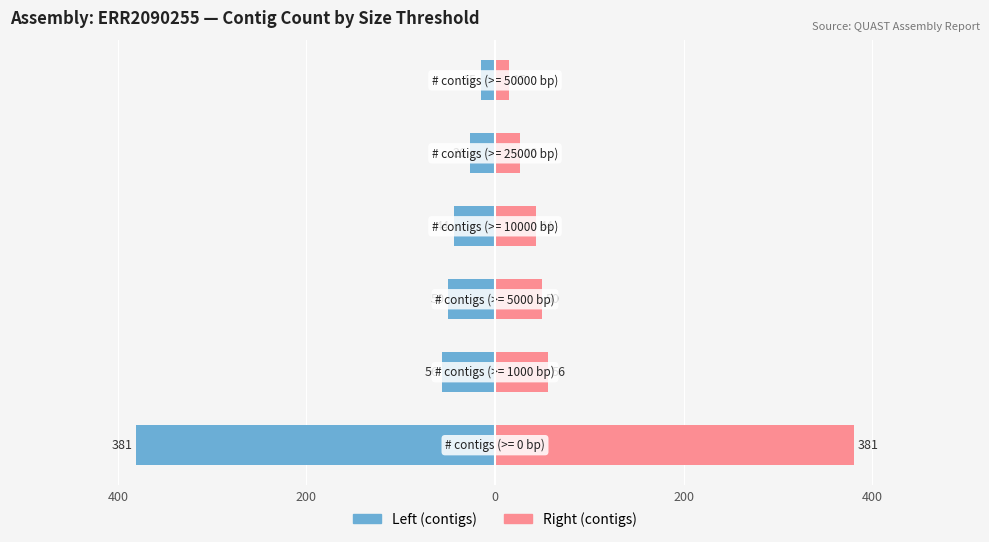

Reading left to right, transcribe all the data shown in this chart.

Left (contigs): 600=-381	400=-56	200=-50	0=-44	200=-26	400=-15
Right (contigs): 600=381	400=56	200=50	0=44	200=26	400=15